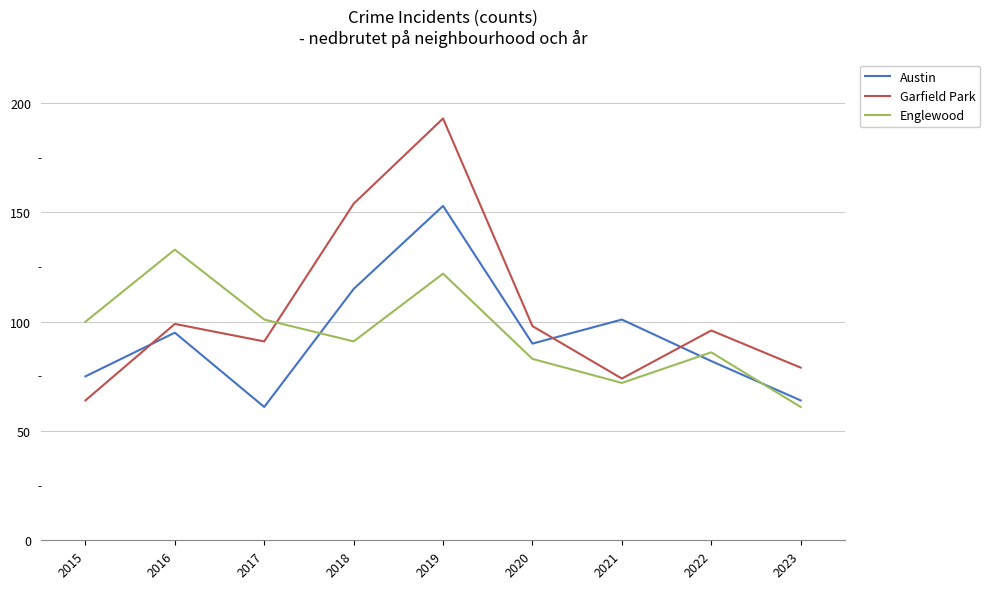

Which series has the largest total across all categories?

Garfield Park